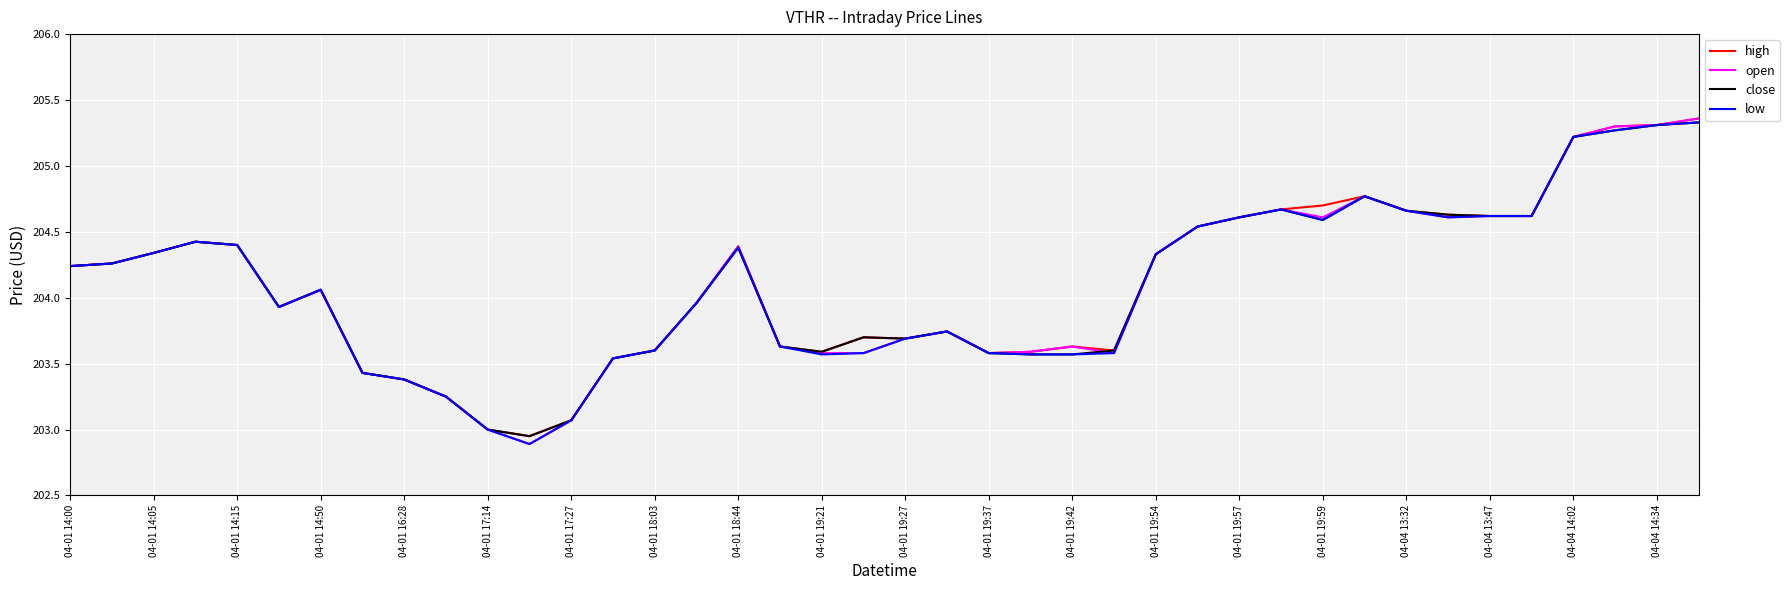

What is the highest value of the low series?

205.3